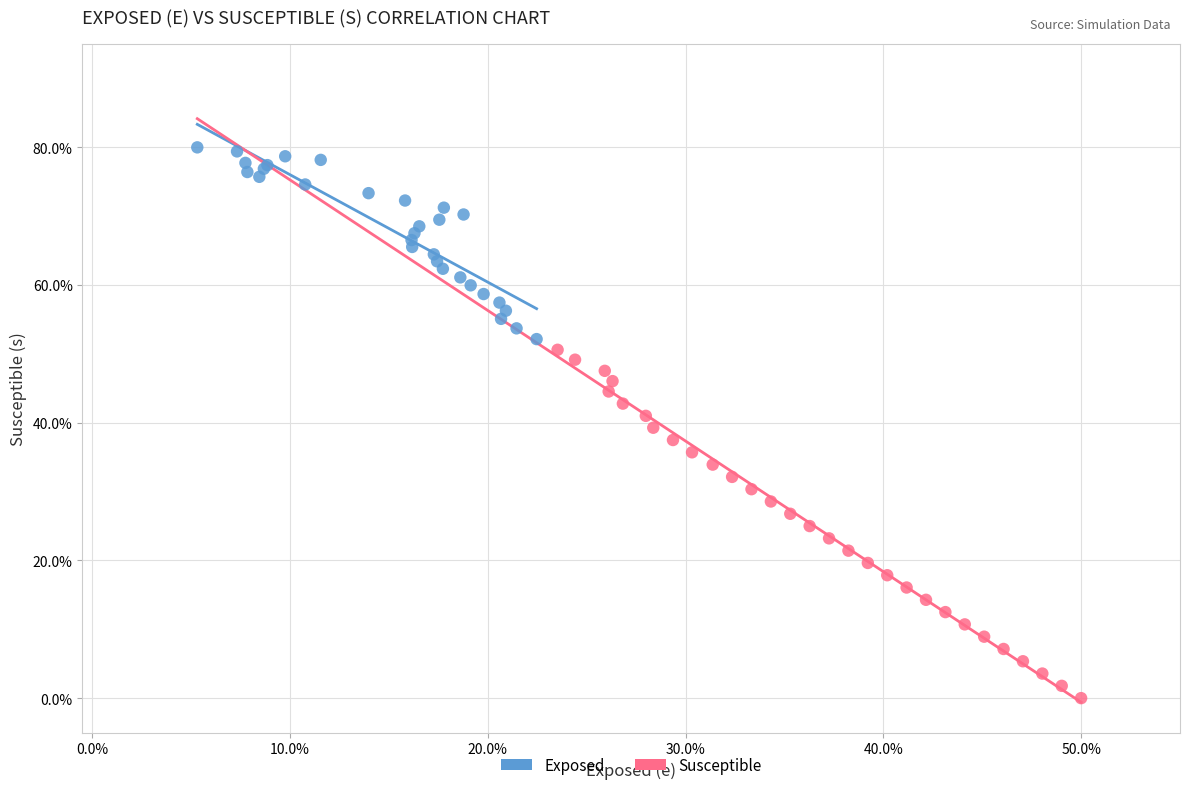

What are all the series names shown in the legend?

Exposed, Susceptible